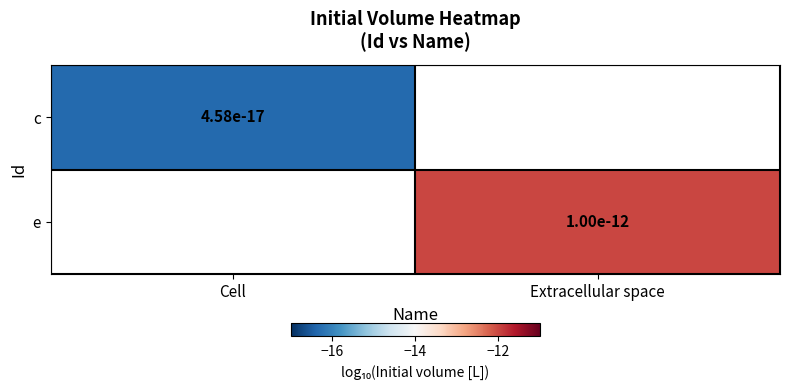

Is the value of e at Extracellular space greater than the value of c at Cell?

Yes